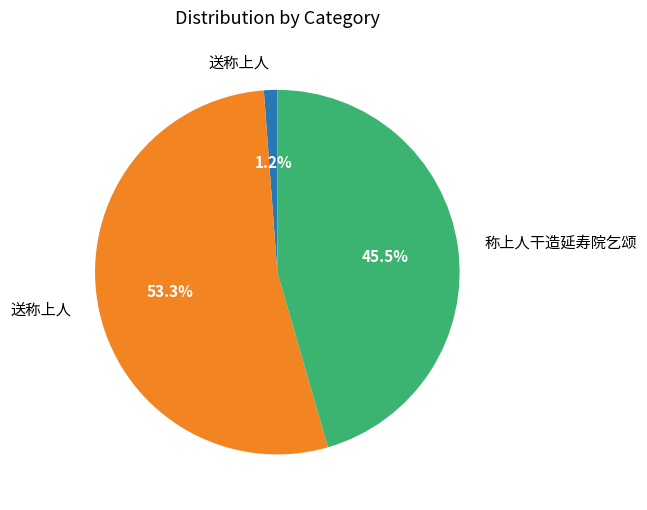

Which slice is the smallest?

送称上人